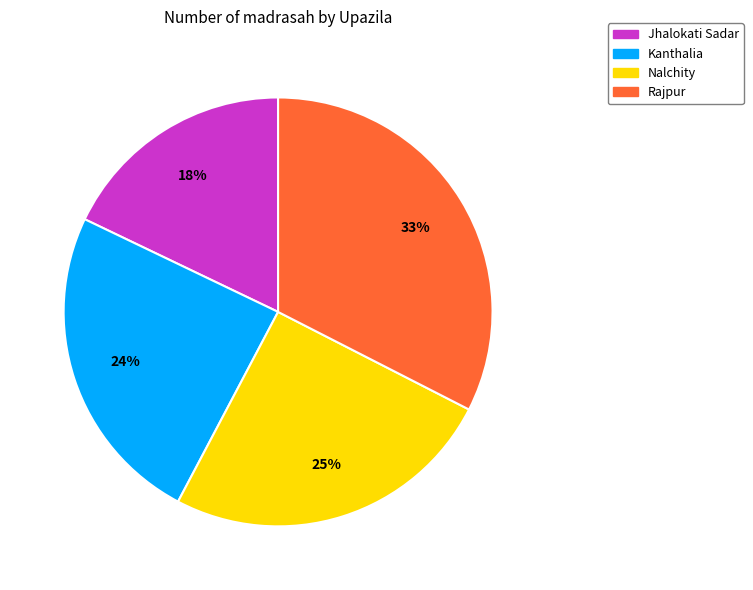

To the nearest percent, what is the difference between the largest and smallest slice percentages?

15%